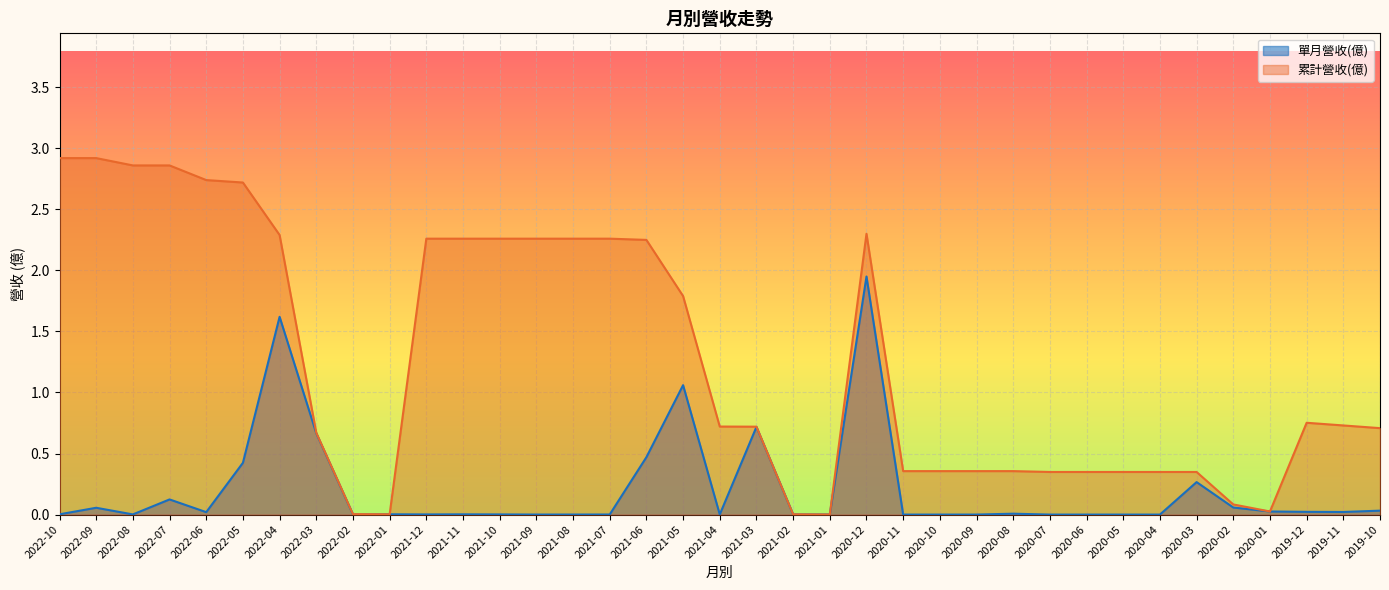

How many lines are shown in the chart?

2